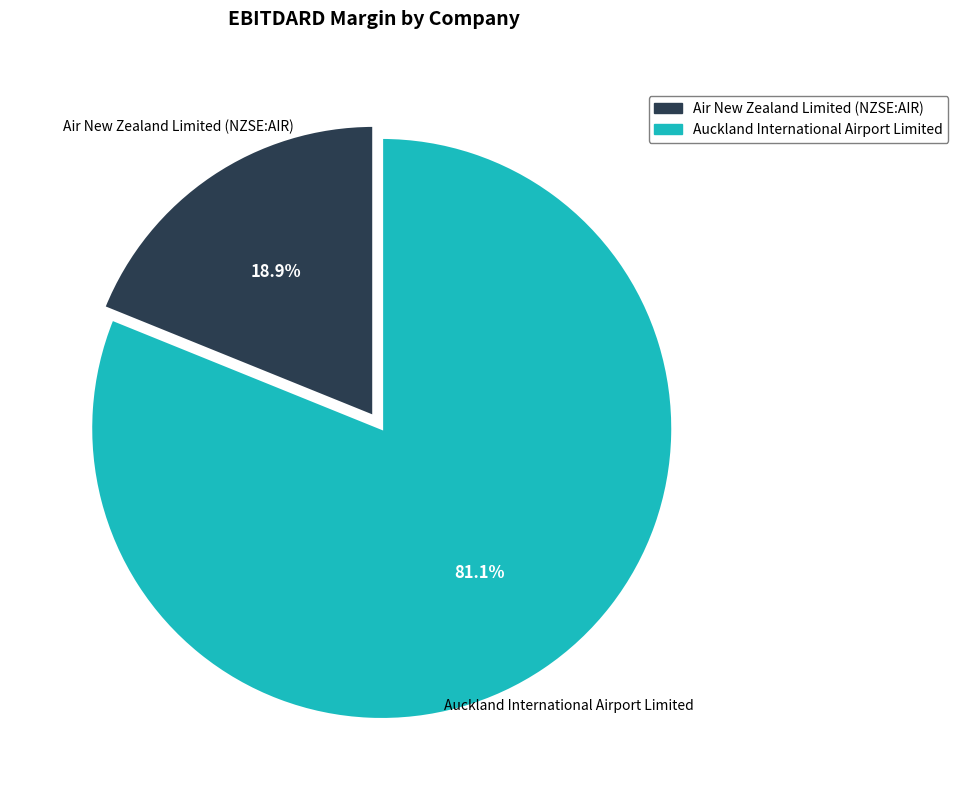

The Air New Zealand Limited (NZSE:AIR) slice represents 19% of the pie. True or false?

True